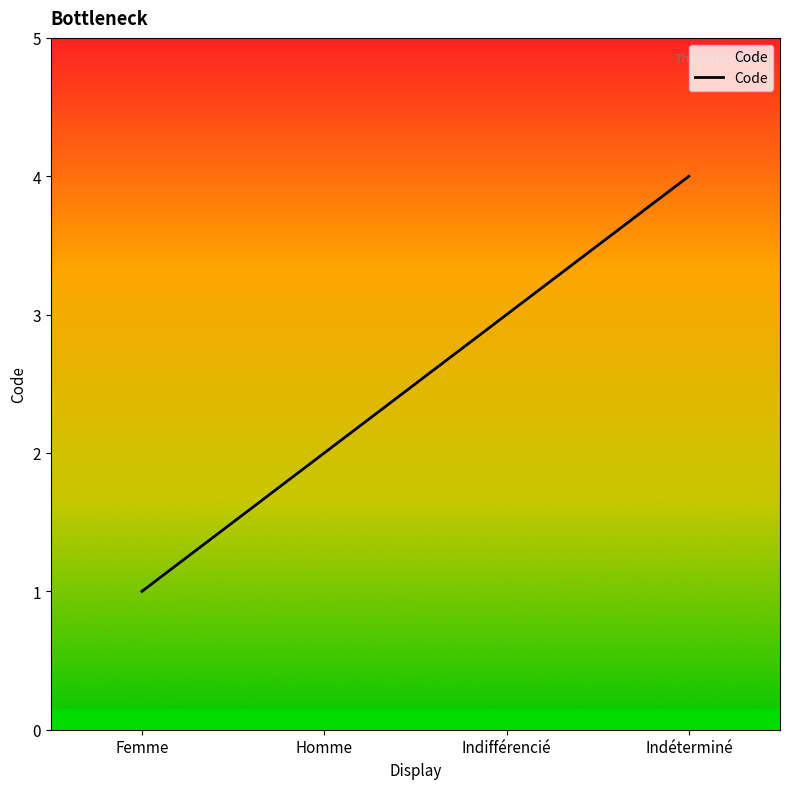

Does the chart display data point markers on the line(s)?

No